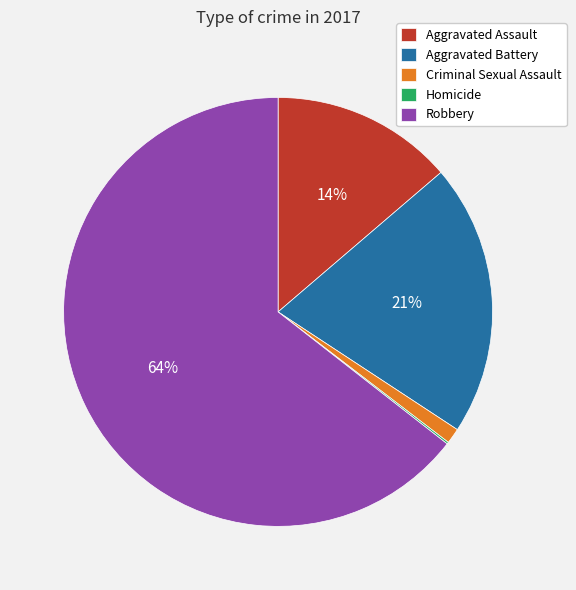

The Robbery slice represents 64% of the pie. True or false?

True